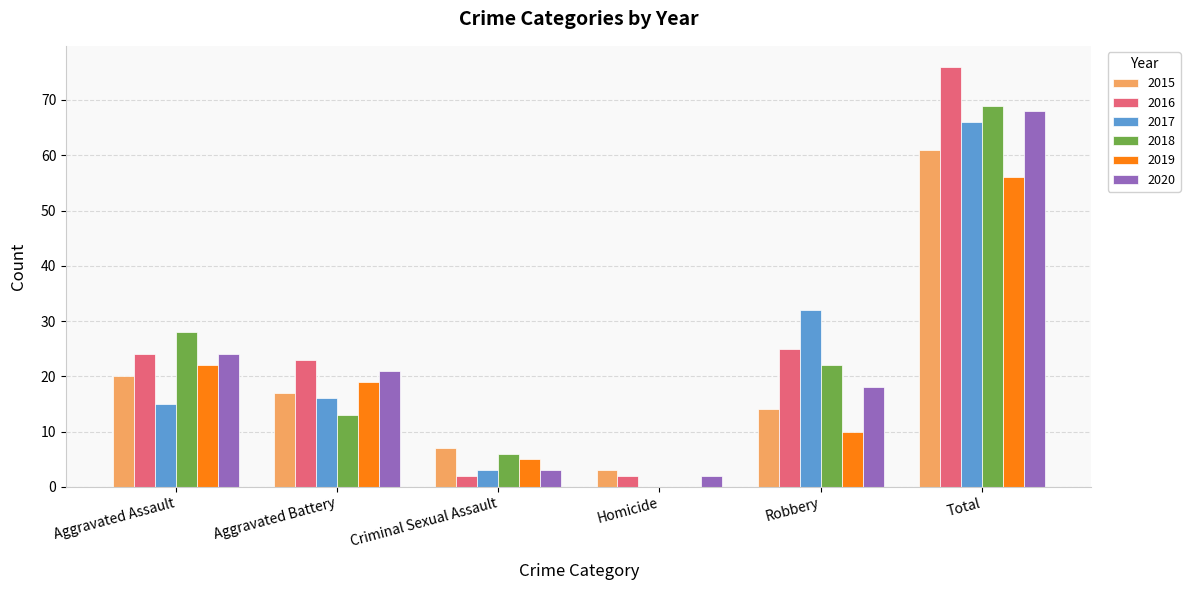

Between Aggravated Battery and Total, which series saw the biggest shift?

2018